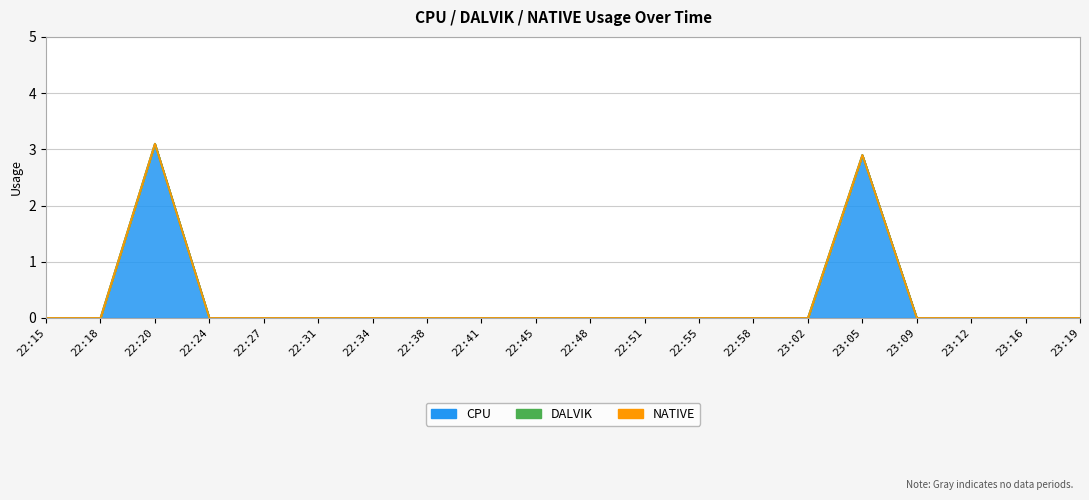

List the series in order of their peak value, highest first.

CPU, DALVIK, NATIVE